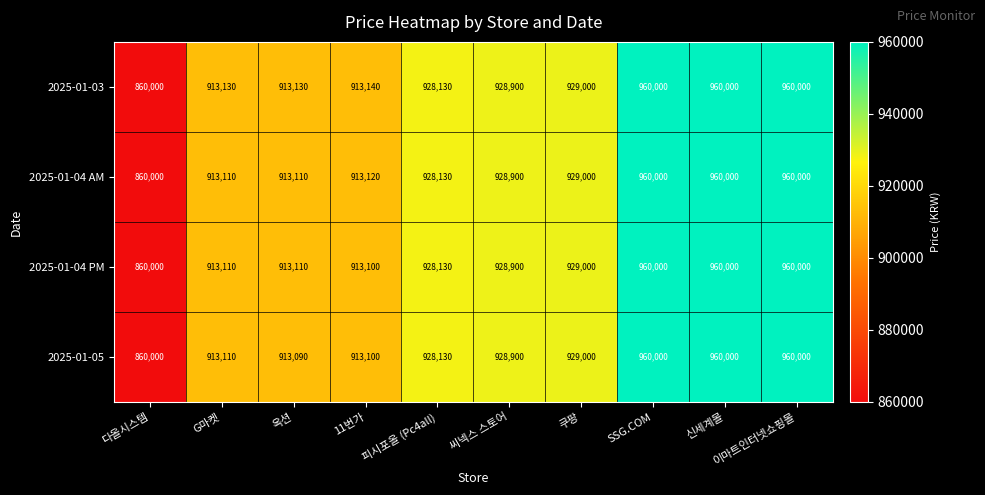

Which series changed the most between 다올시스템 and 옥션?

2025-01-03